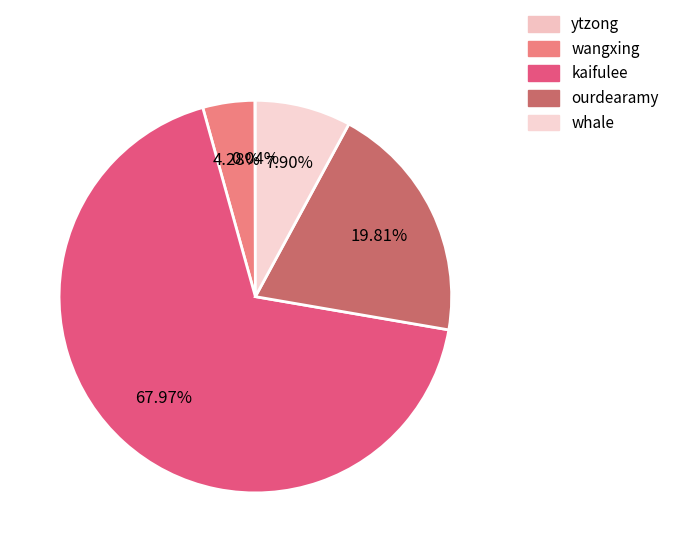

Does any single category account for the majority?

Yes